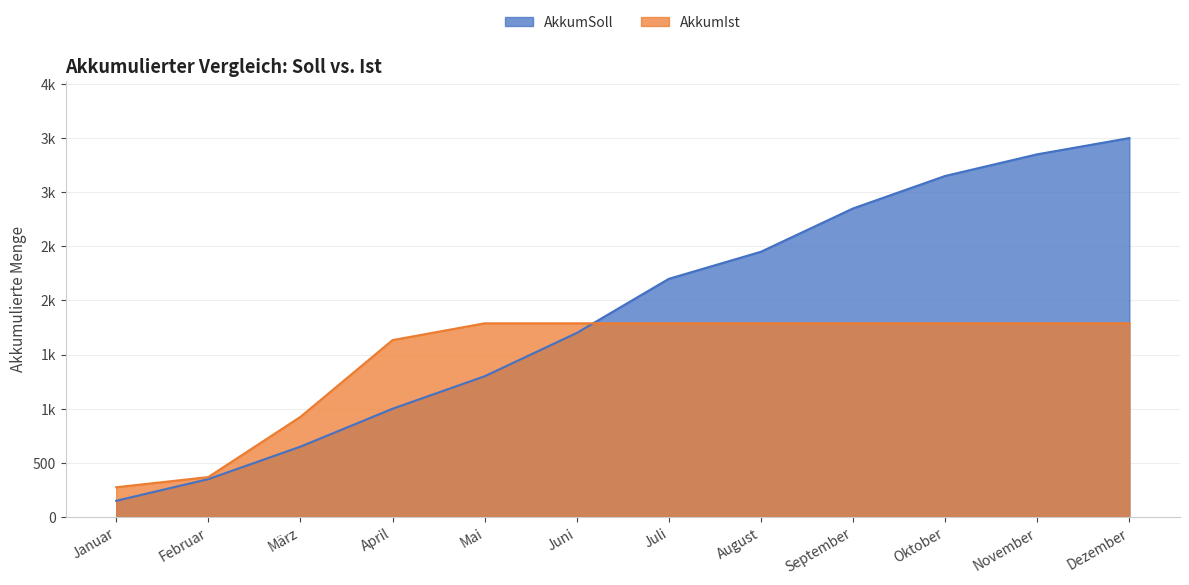

What are all the series names shown in the legend?

AkkumSoll, AkkumIst